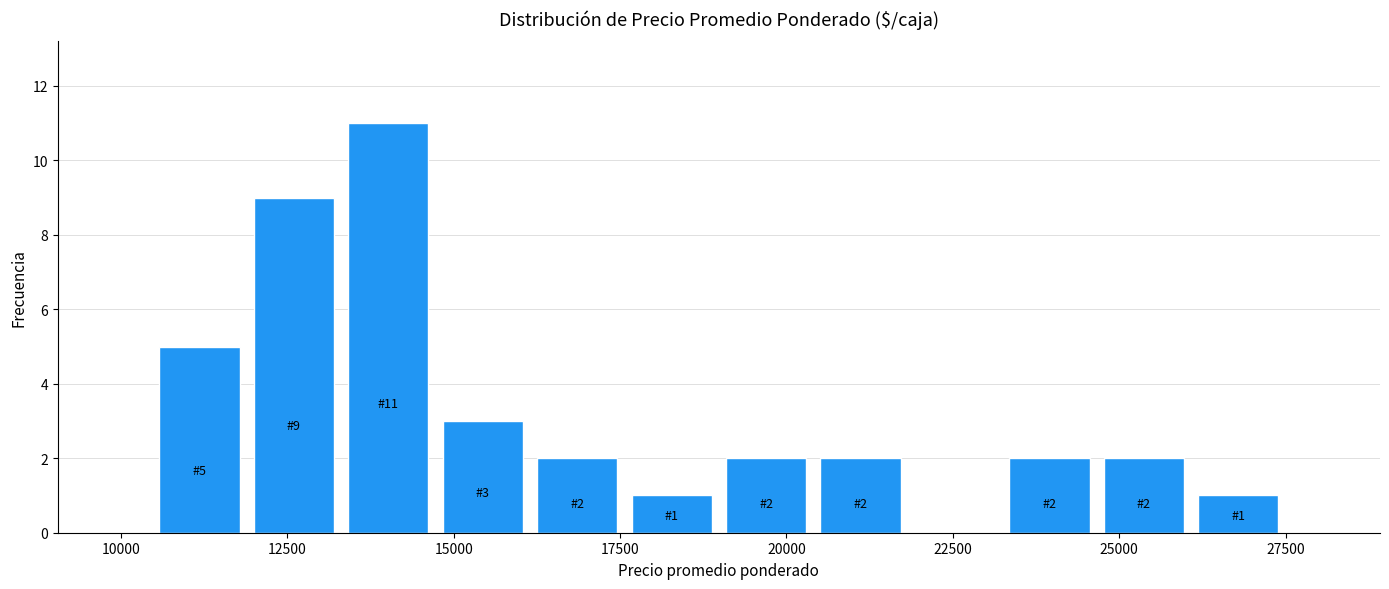

Around what value on the x-axis is the tallest bar? Give the approximate position of its centre, as read against the axis.

14000